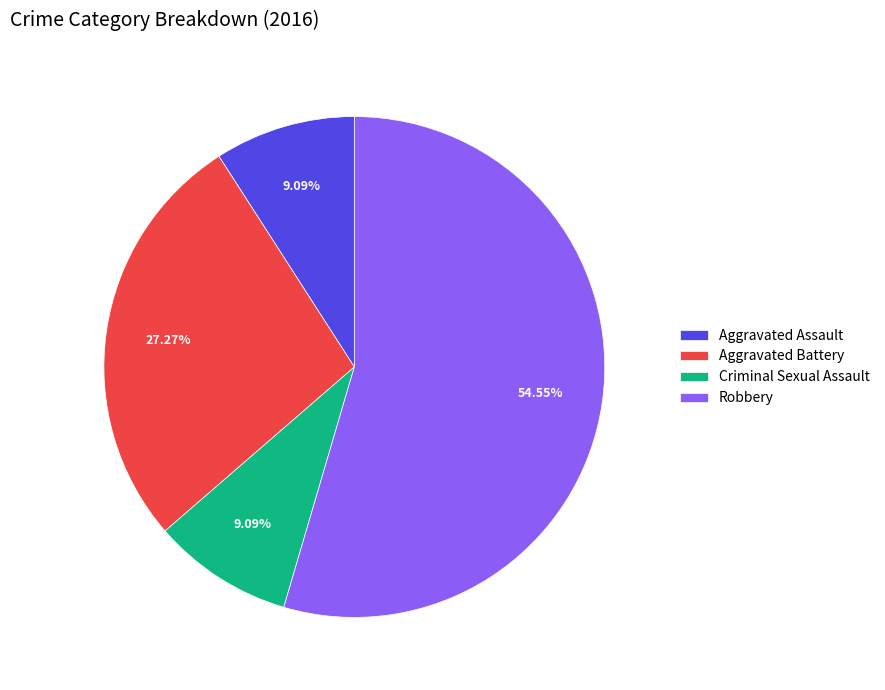

Which has a higher value, Criminal Sexual Assault or Aggravated Battery?

Aggravated Battery